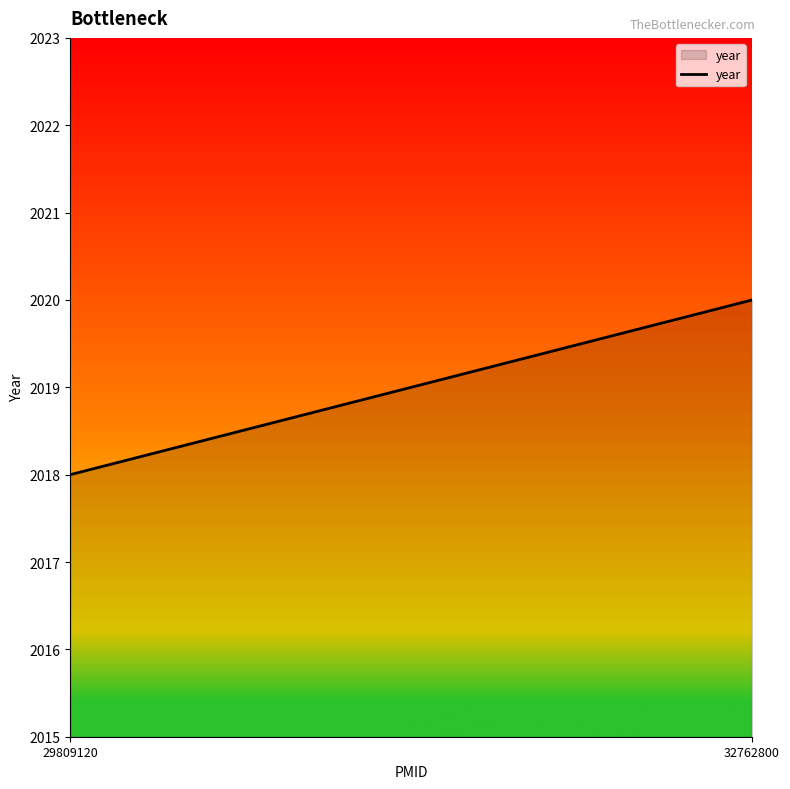

Rank the categories by value from highest to lowest.

32762800, 29809120